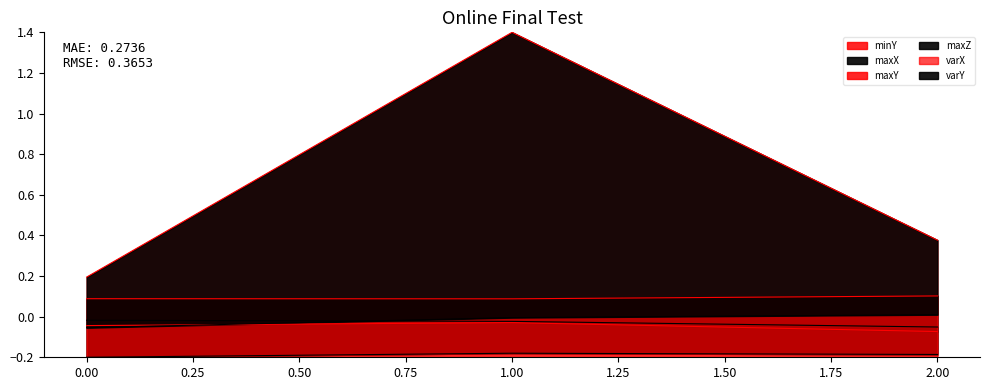

Which series has the largest total across all categories?

varX